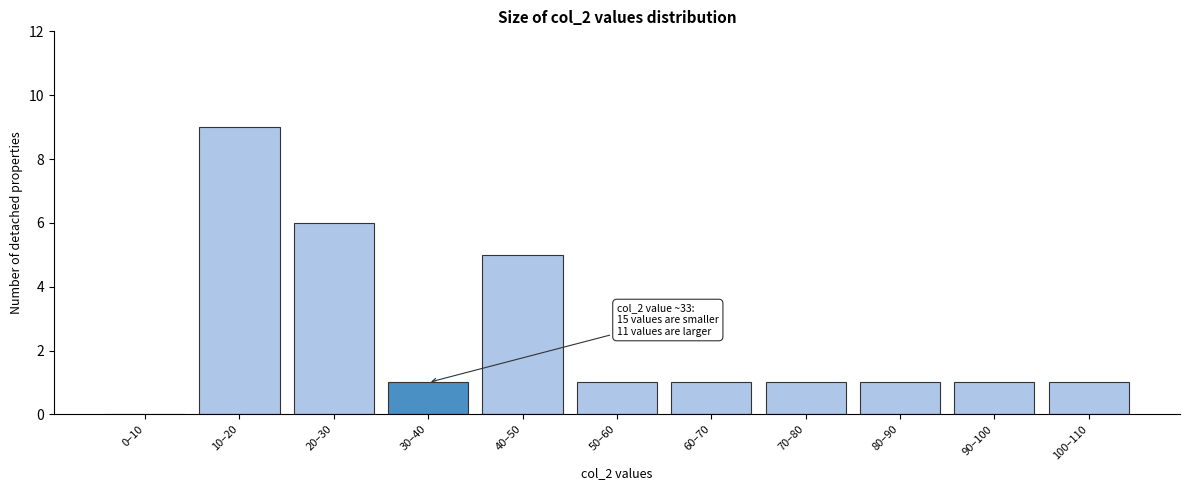

Reading left to right, transcribe all the data shown in this chart.

0–10=0	10–20=9	20–30=6	30–40=1	40–50=5	50–60=1	60–70=1	70–80=1	80–90=1	90–100=1	100–110=1